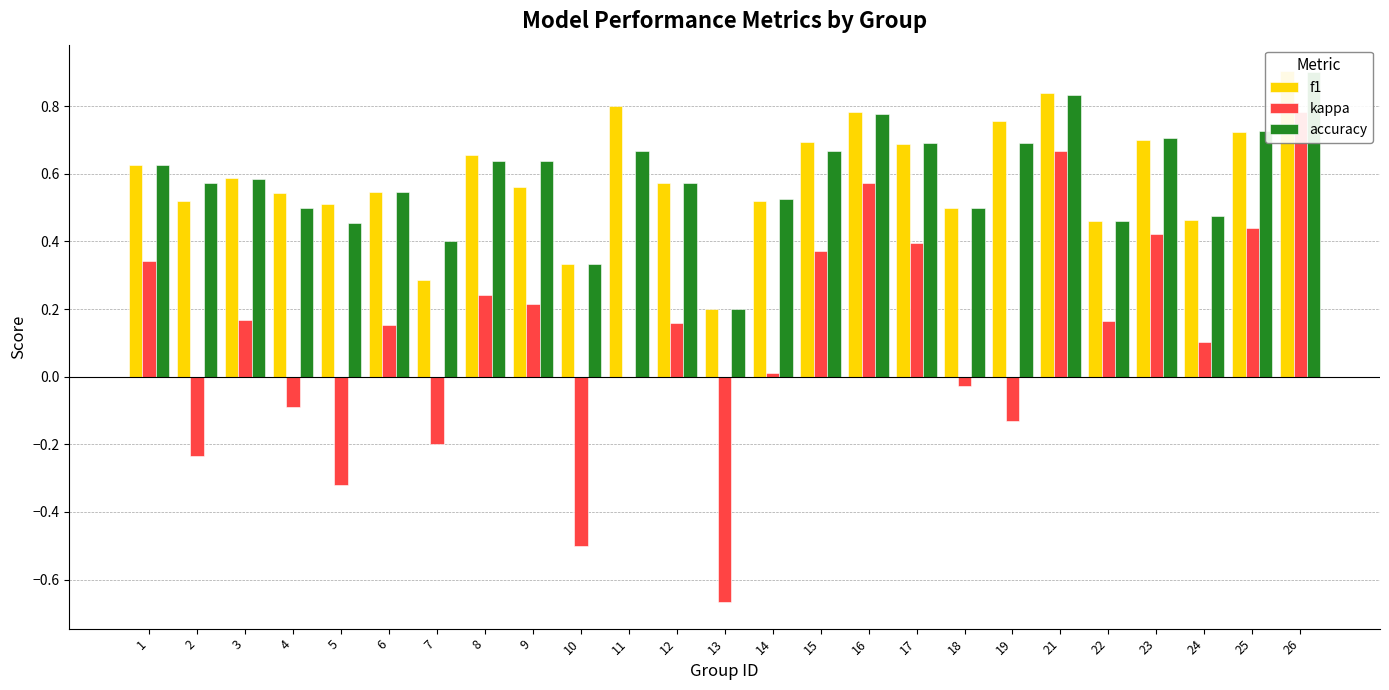

What is the value of the f1 bar at the 8th from the left?

0.7